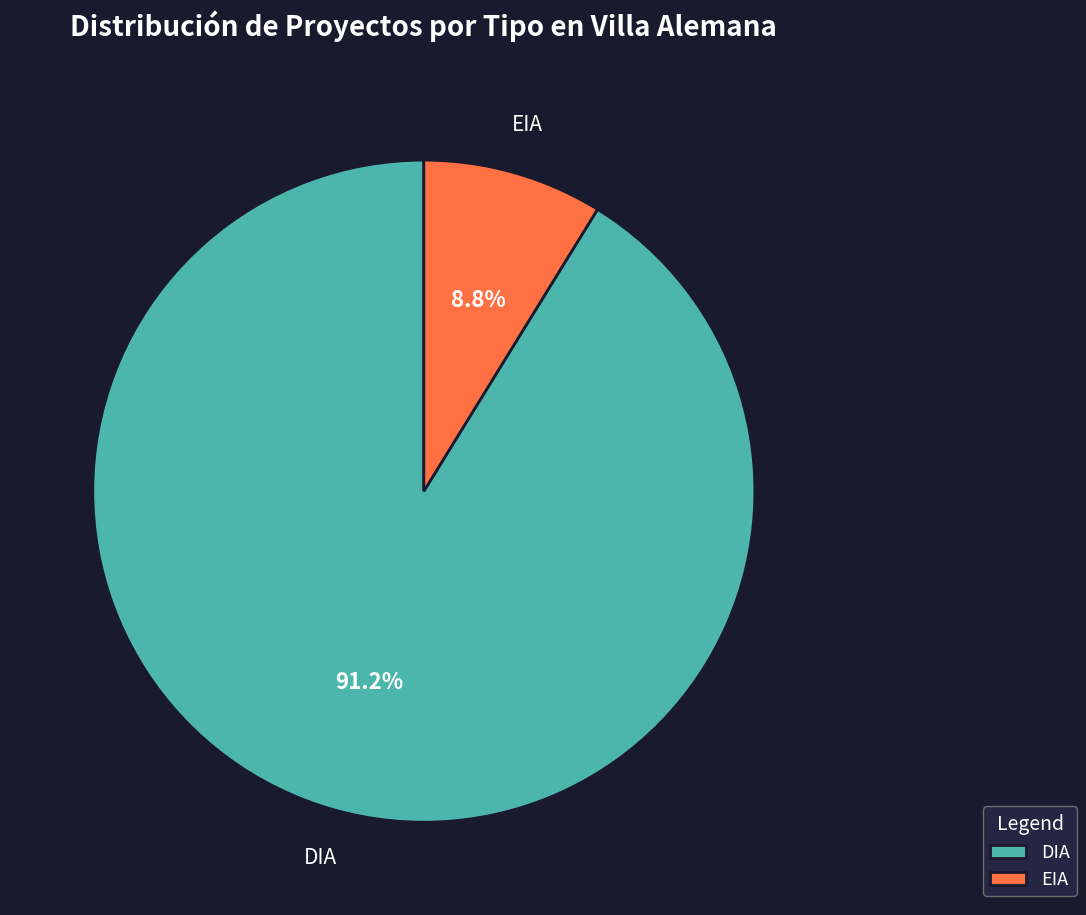

To the nearest percent, what portion does DIA represent?

91%